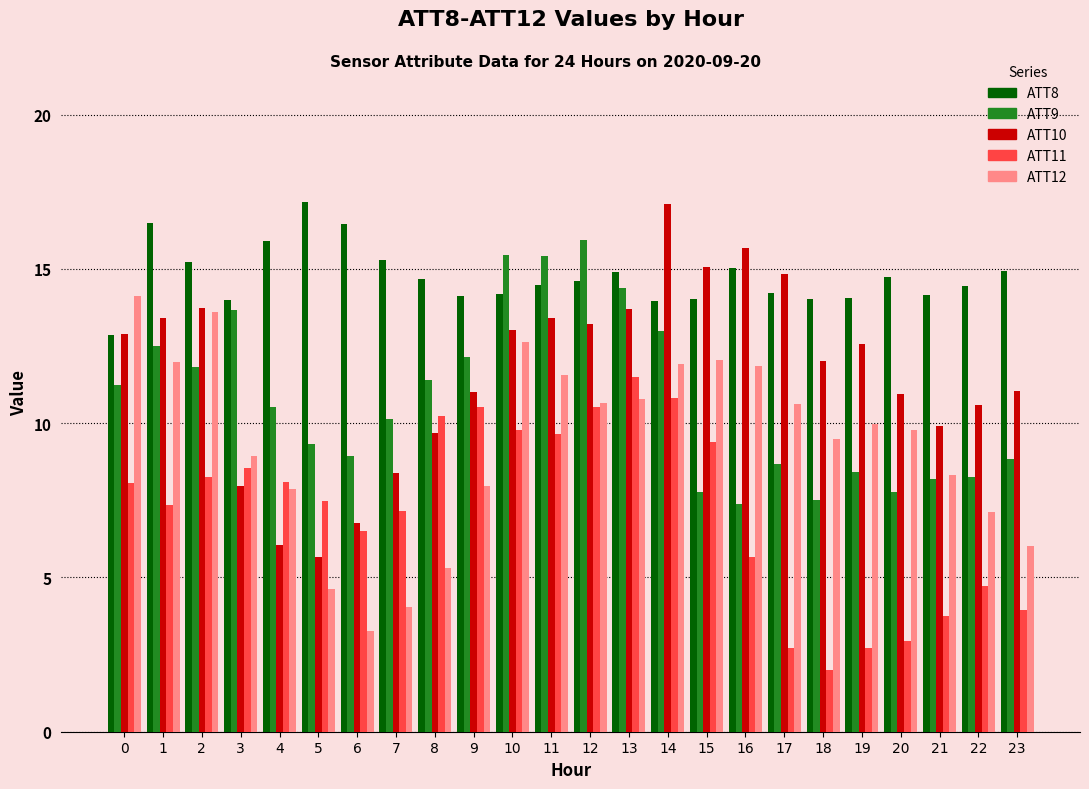

Rank the series at 18 from lowest to highest value.

ATT11, ATT9, ATT12, ATT10, ATT8